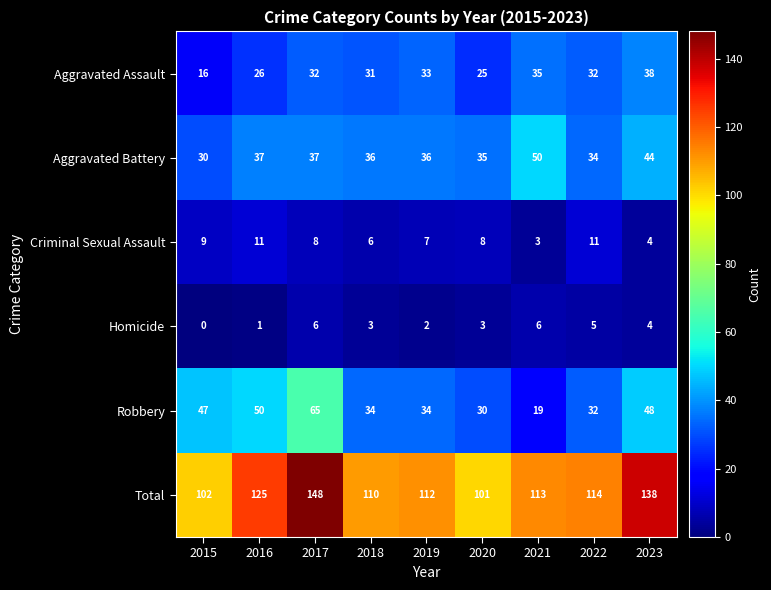

Between 2016 and 2019, which series saw the biggest shift?

Robbery